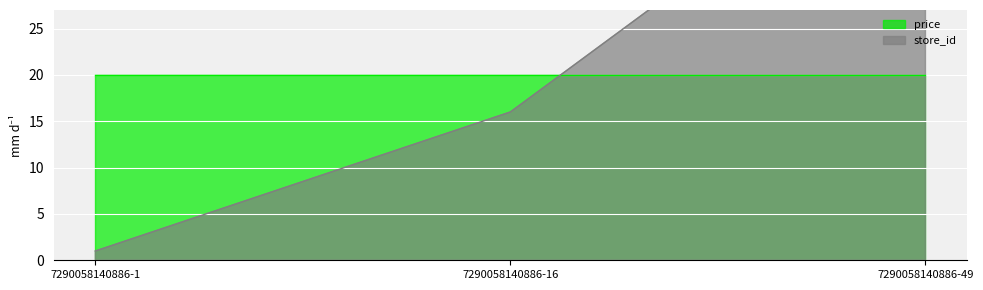

At which category does the chart reach its peak across all series?

7290058140886-49